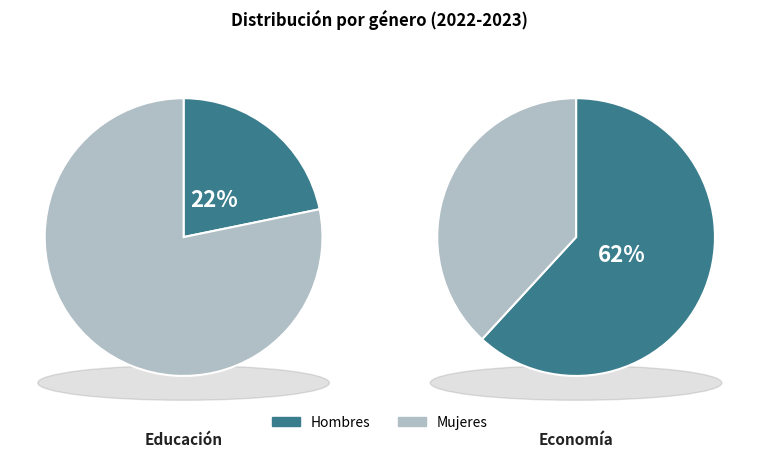

What is the smallest slice in the pie chart?

Educación